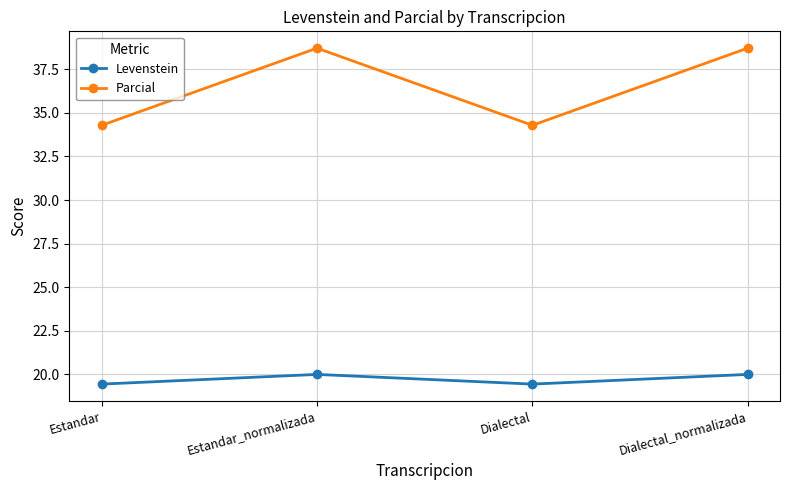

The value of Levenstein at Estandar_normalizada is 20.0. True or false?

True